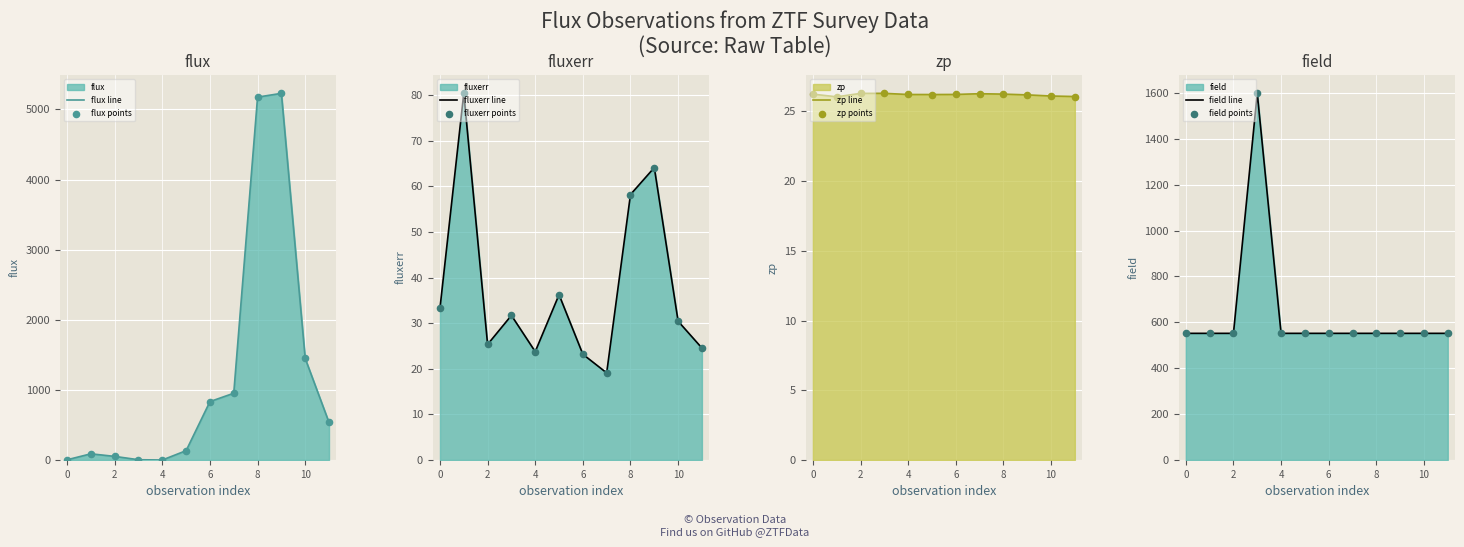

Is the value of zp at 7 greater than the value of flux at 10?

No